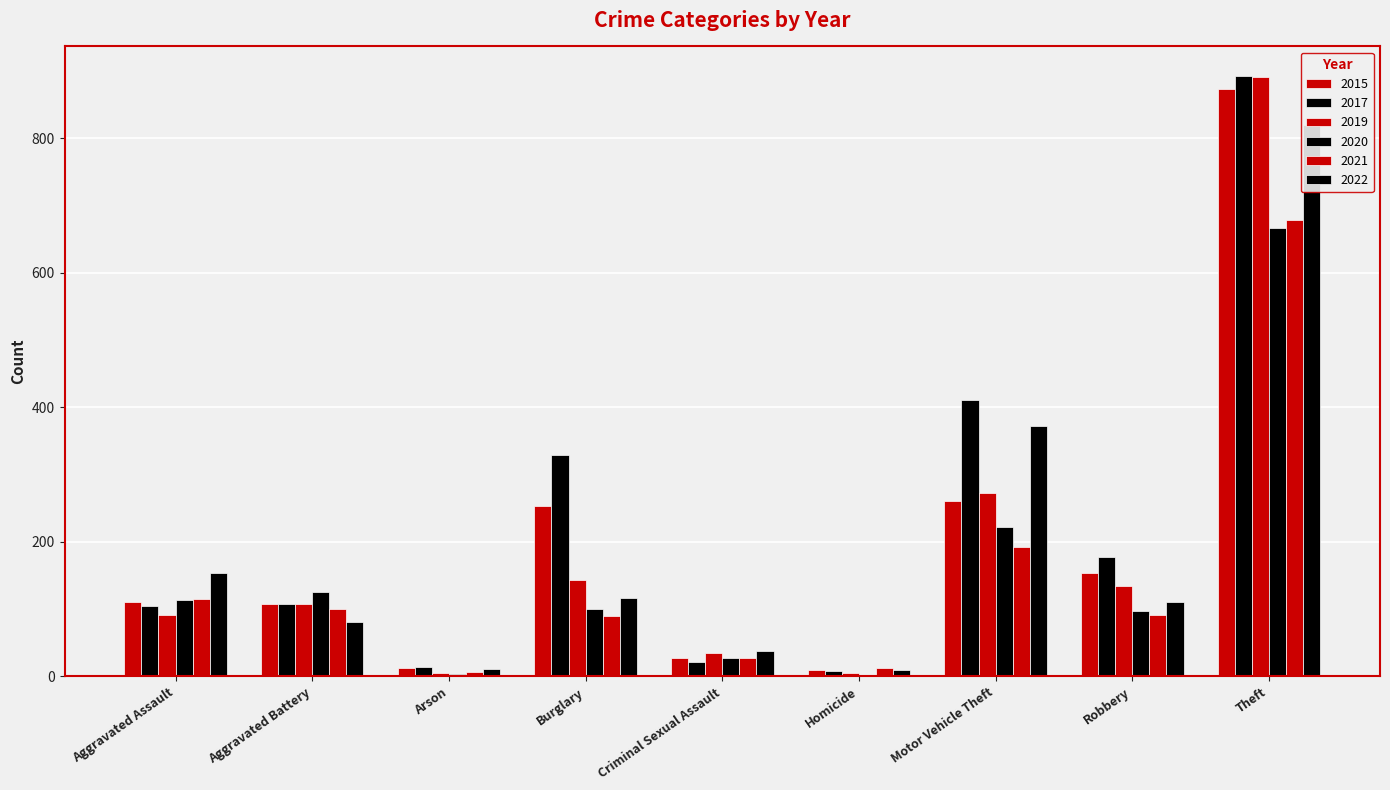

Which series has the largest total across all categories?

2017